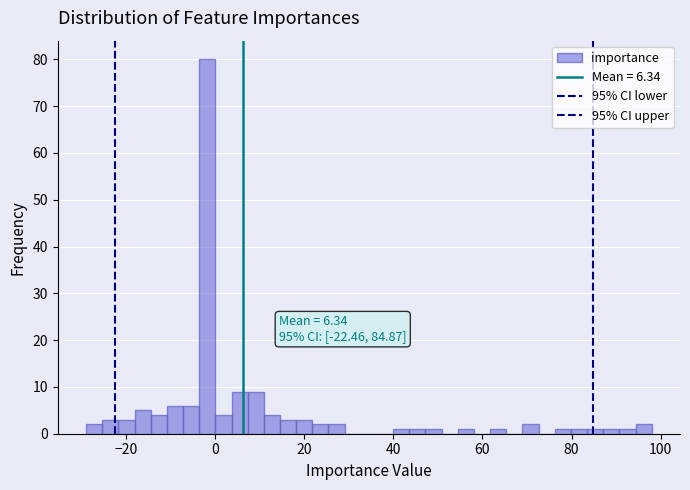

Around what value on the x-axis is the tallest bar? Give the approximate position of its centre, as read against the axis.

-2